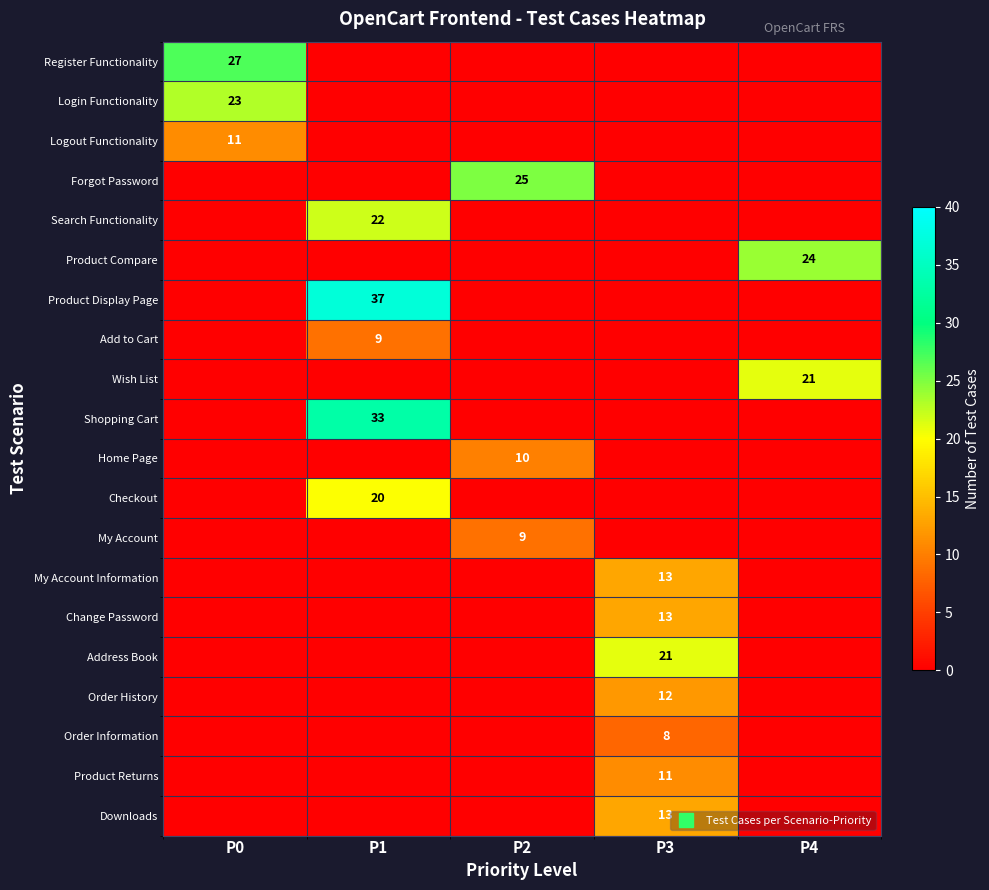

What is the difference between the maximum and minimum values in the Checkout series?

20